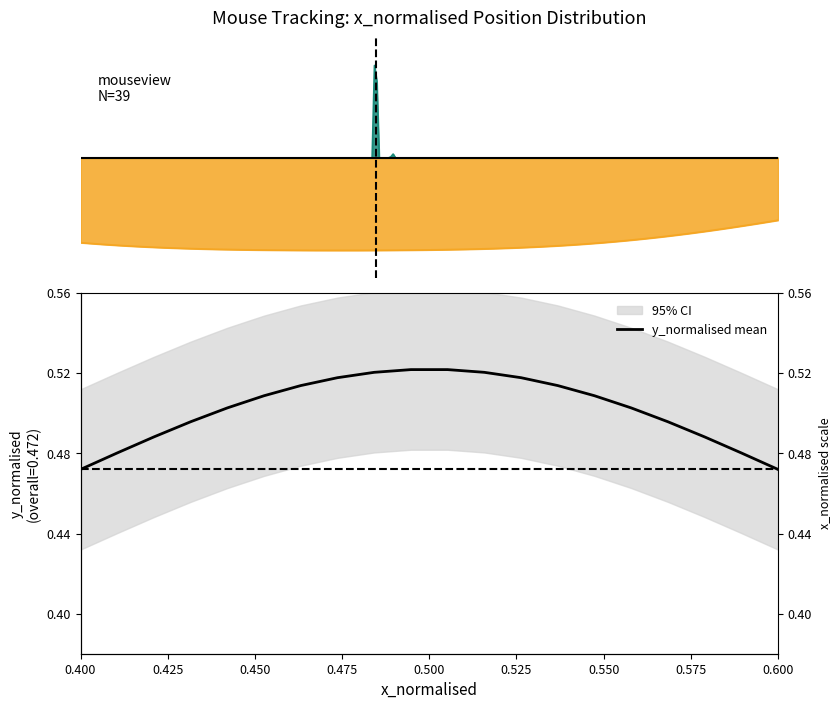

How many lines are shown in the chart?

1